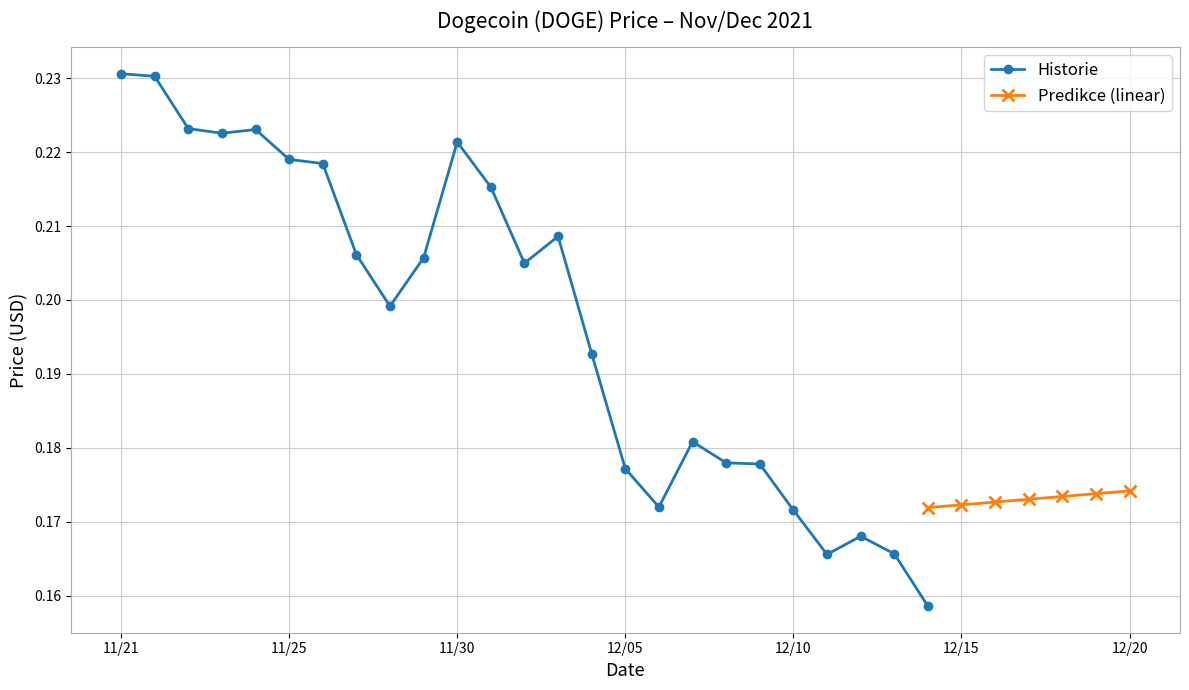

How many Historie values are between 0 and 1?

25